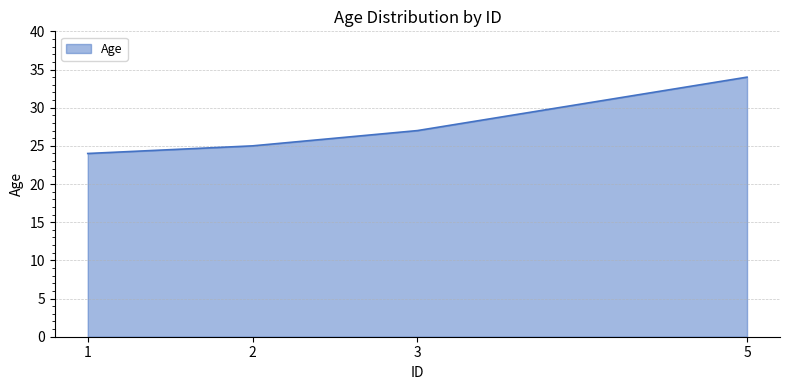

What is the change in value from 1 to 2?

+1